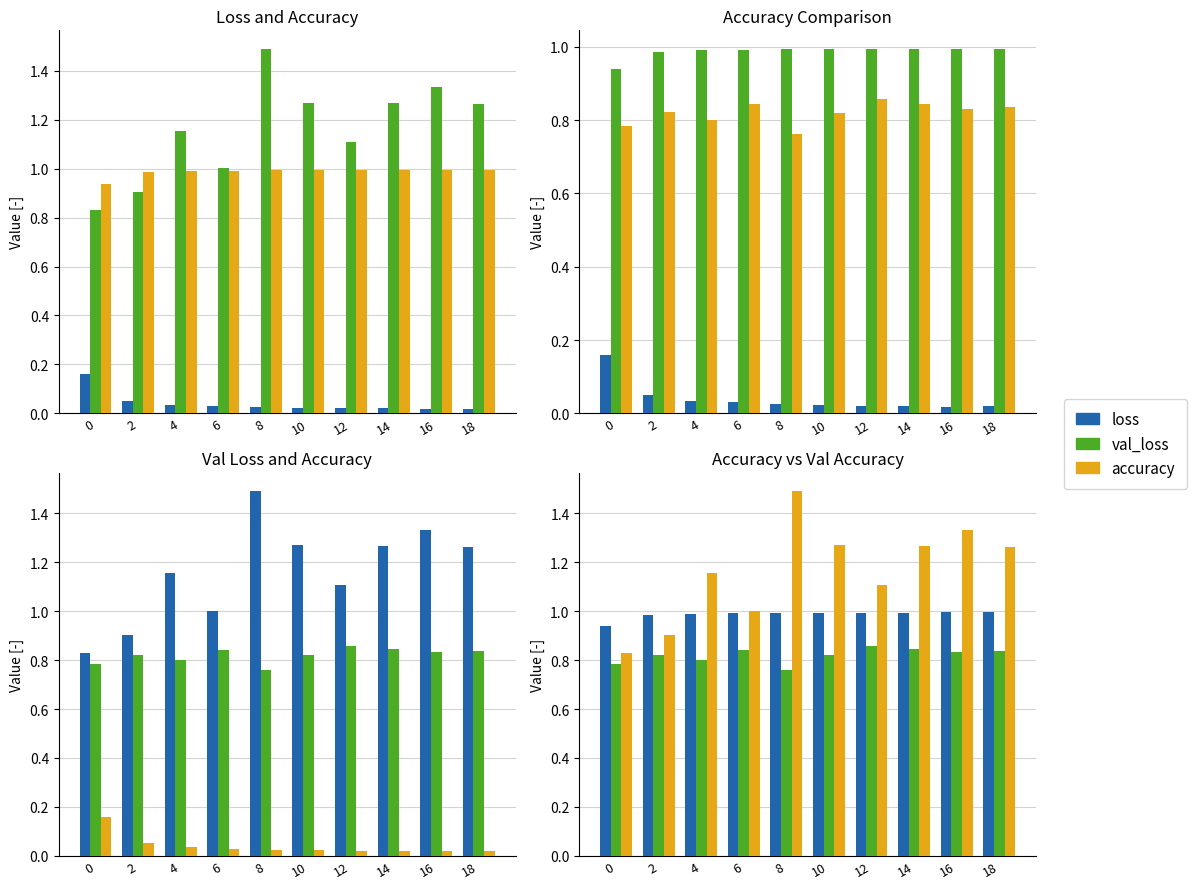

What is the difference between the highest and lowest values at 0?

0.8